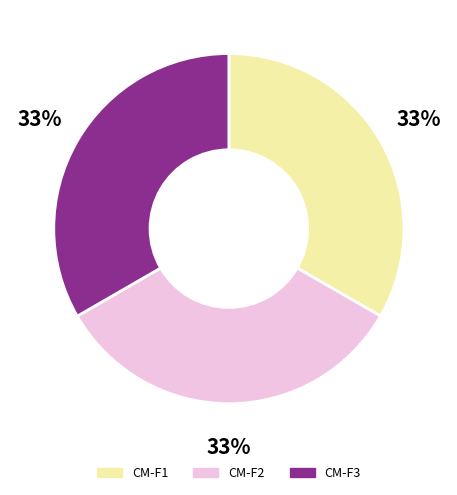

How many segments does this pie chart have?

3